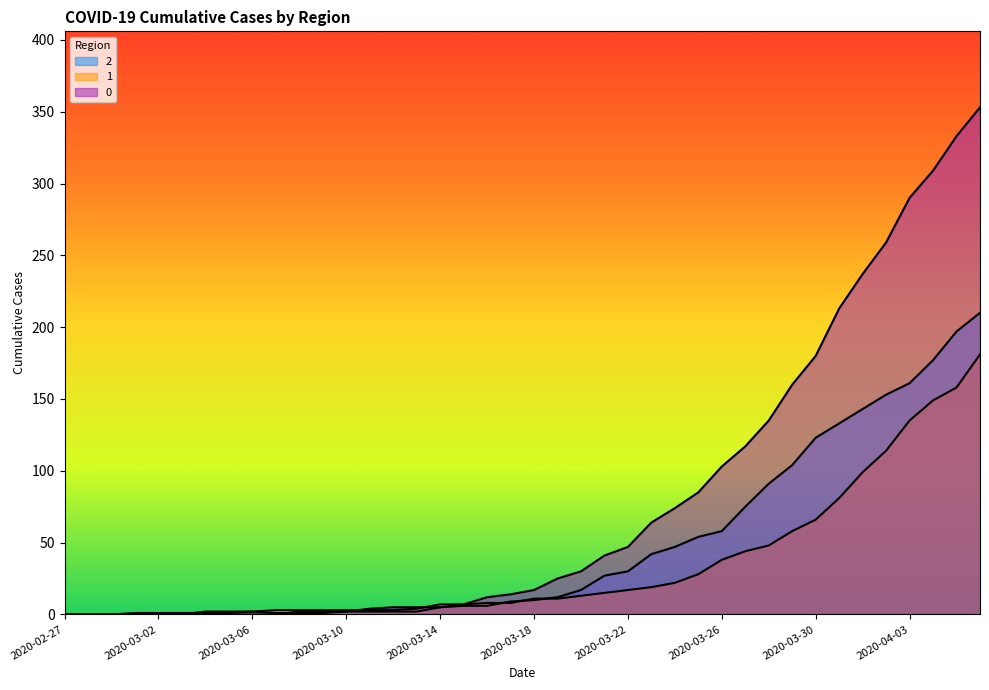

Reading left to right, what are all the values shown in this chart?

2: 0	0	0	1	1	1	1	1	2	1	1	1	2	2	2	2	5	6	6	9	10	12	17	27	30	42	47	54	58	75	91	104	123	133	143	153	161	177	197	210
1: 0	0	0	0	0	0	2	2	2	3	3	3	3	3	3	4	7	7	8	8	11	11	13	15	17	19	22	28	38	44	48	58	66	81	99	114	135	149	158	181
0: 0	0	0	0	0	0	0	0	0	0	2	2	2	4	5	5	5	7	12	14	17	25	30	41	47	64	74	85	103	117	135	160	180	213	237	259	290	309	333	353